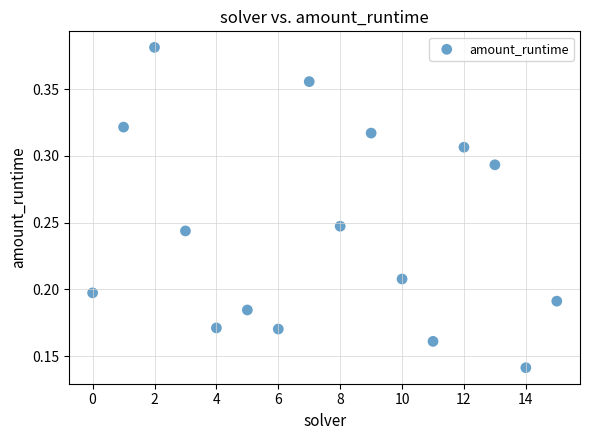

Count the number of points in this scatter plot.

16